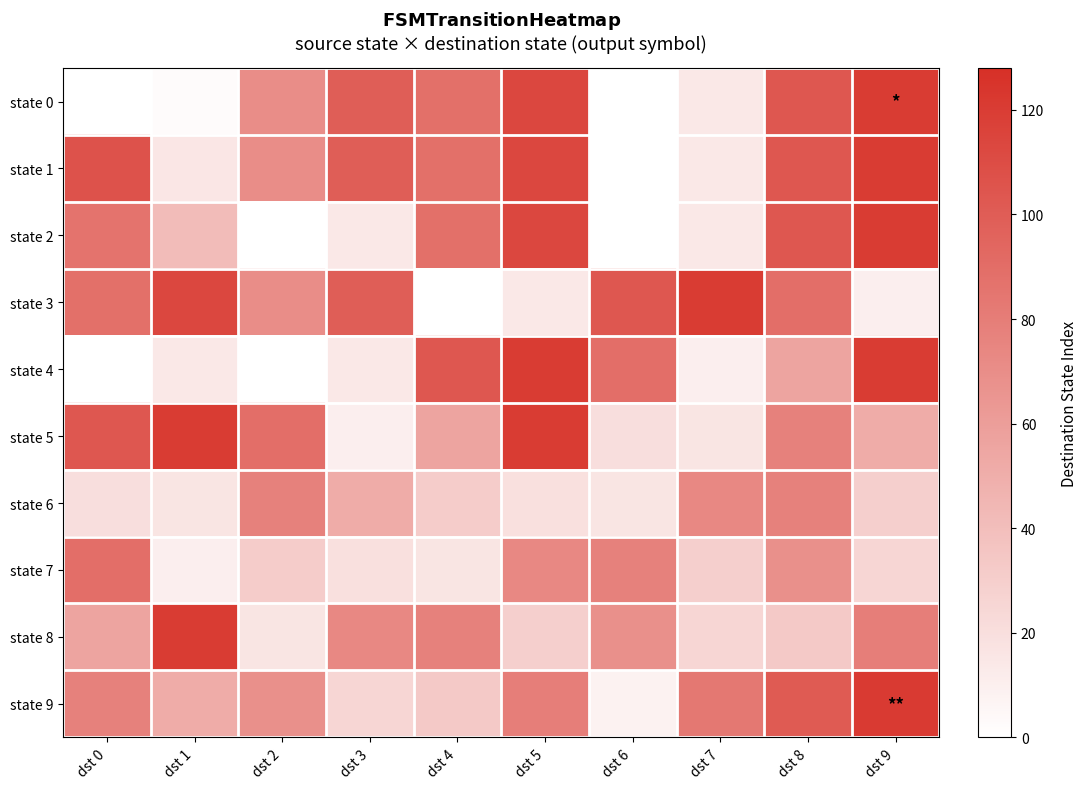

Between dst 1 and dst 3, which is larger?

dst 3